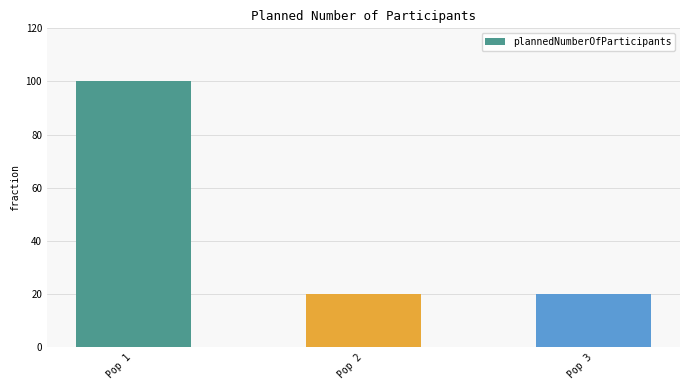

Reading left to right, transcribe all the data shown in this chart.

Pop 1=100	Pop 2=20	Pop 3=20